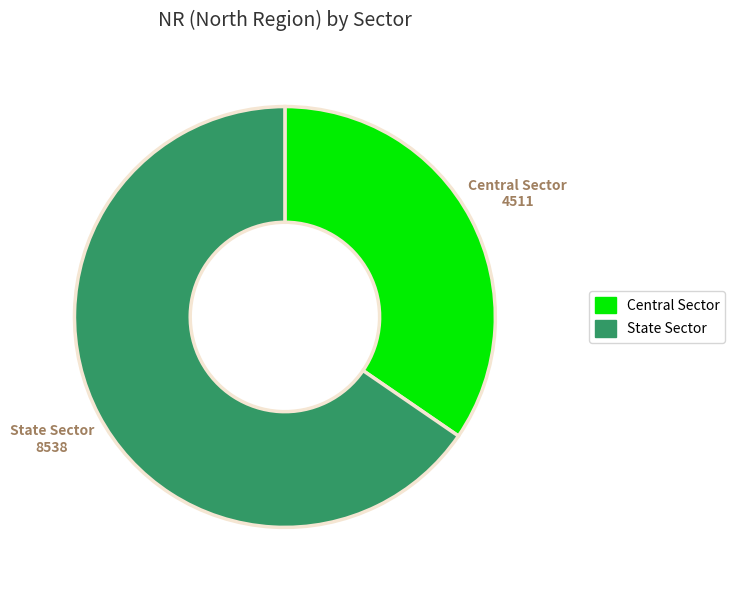

Is there any slice that represents more than half of the pie?

Yes